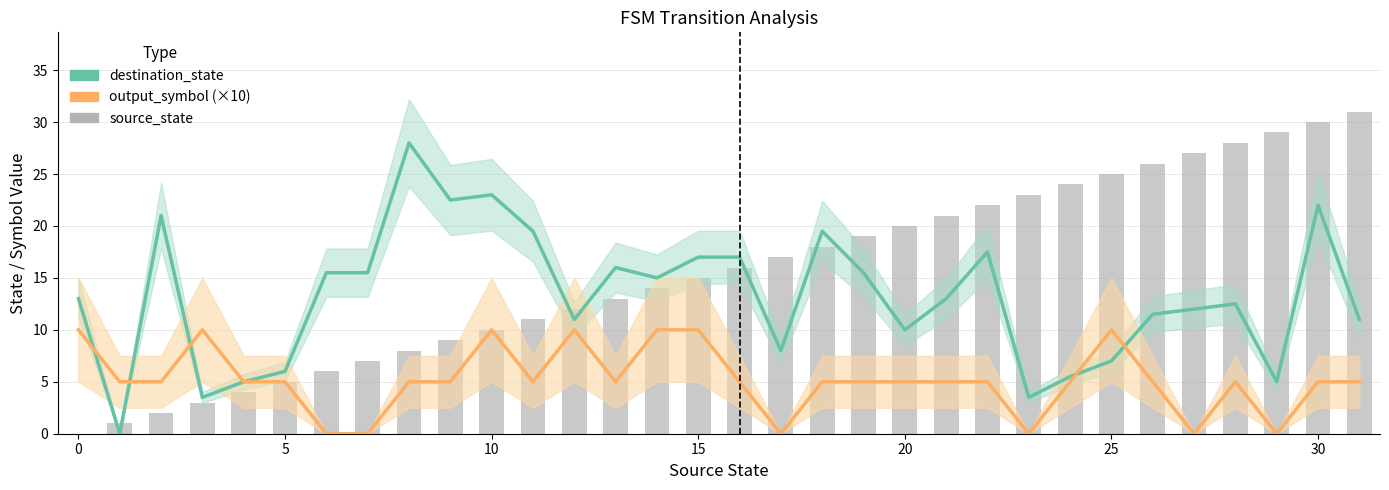

Which series has the largest total across all categories?

source_state